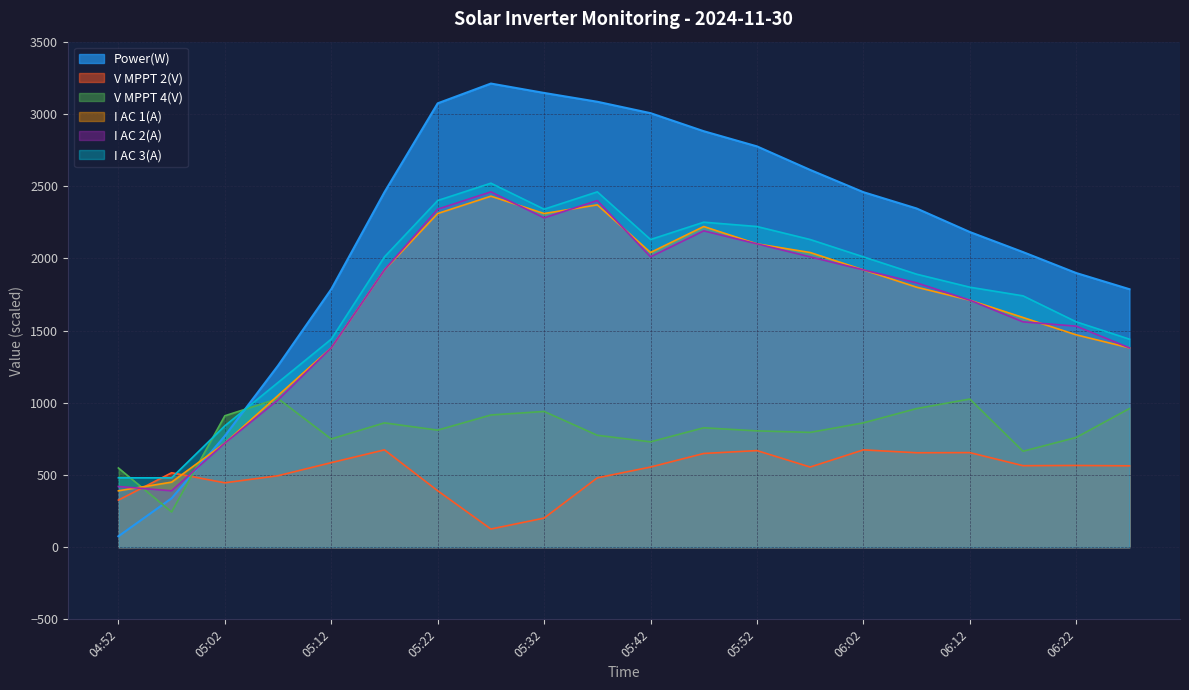

What are all the series names shown in the legend?

Power(W), V MPPT 2(V), V MPPT 4(V), I AC 1(A), I AC 2(A), I AC 3(A)